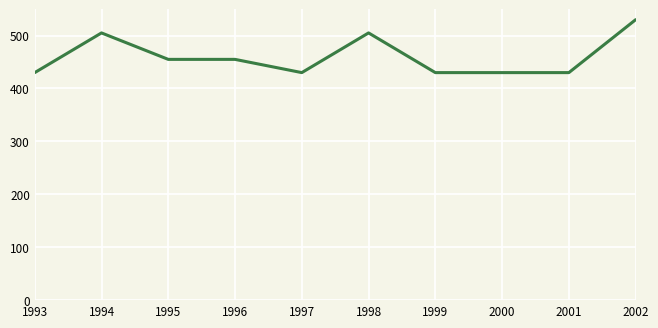

At which category does the data reach its first local peak?

1994